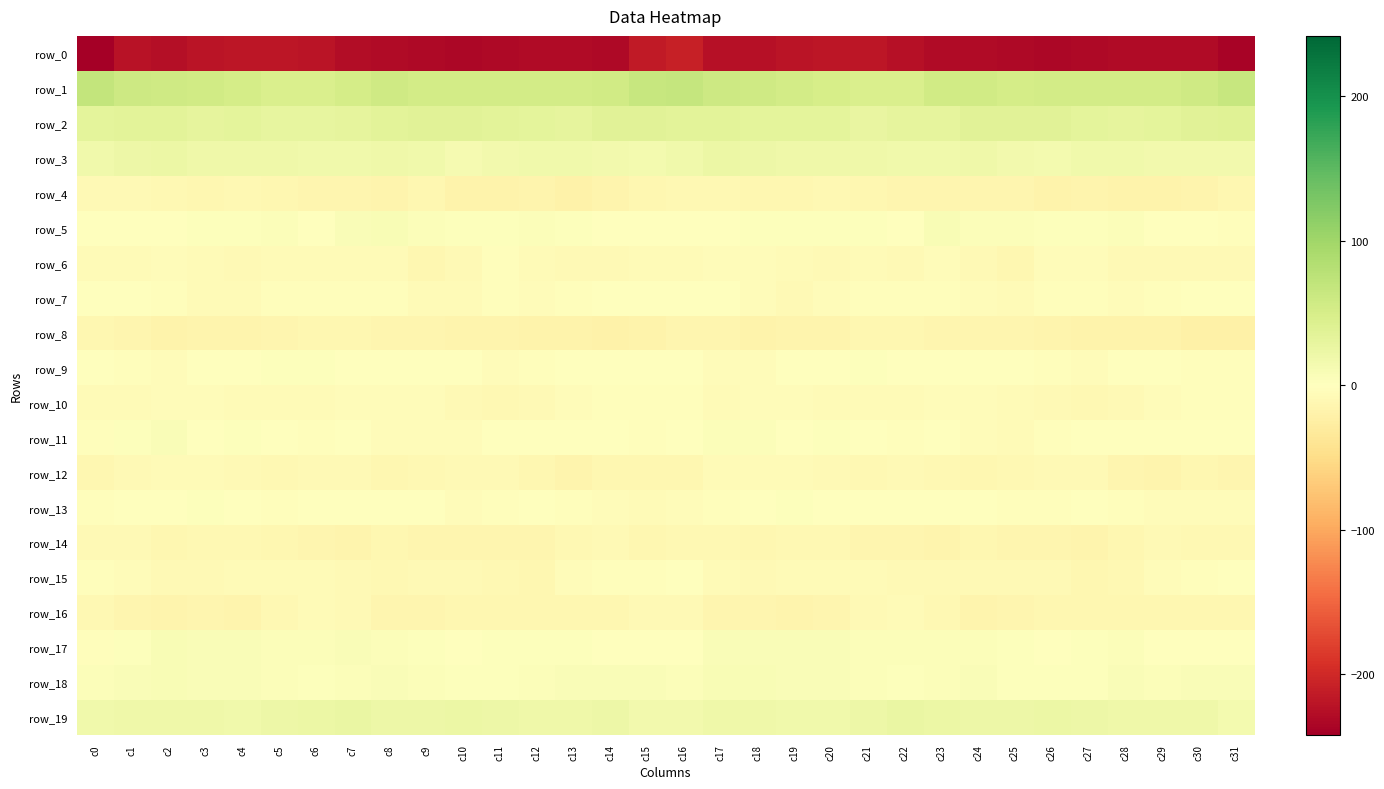

Reading left to right, list all the values displayed in this chart.

row_0: c0=-241.9	c1=-222.7	c2=-225.9	c3=-220.8	c4=-218.9	c5=-218.0	c6=-221.0	c7=-227.2	c8=-229.8	c9=-231.2	c10=-233.0	c11=-231.4	c12=-230.2	c13=-230.0	c14=-231.0	c15=-214.2	c16=-208.2	c17=-223.9	c18=-223.9	c19=-220.0	c20=-218.4	c21=-218.3	c22=-223.5	c23=-228.9	c24=-230.1	c25=-232.2	c26=-232.5	c27=-231.0	c28=-229.9	c29=-230.5	c30=-229.9	c31=-236.8
row_1: c0=68.8	c1=60.1	c2=58.5	c3=55.6	c4=52.3	c5=47.1	c6=45.5	c7=52.0	c8=57.7	c9=53.9	c10=52.9	c11=54.7	c12=53.6	c13=53.0	c14=55.7	c15=65.4	c16=67.1	c17=59.0	c18=57.9	c19=54.5	c20=50.2	c21=45.9	c22=46.9	c23=55.4	c24=56.6	c25=52.8	c26=53.5	c27=54.5	c28=53.0	c29=53.9	c30=57.6	c31=65.6
row_2: c0=33.8	c1=34.9	c2=34.6	c3=32.0	c4=33.7	c5=29.2	c6=28.6	c7=31.7	c8=34.6	c9=36.6	c10=37.3	c11=35.2	c12=32.3	c13=31.2	c14=36.0	c15=35.9	c16=34.7	c17=35.1	c18=33.2	c19=32.7	c20=33.0	c21=27.3	c22=30.3	c23=32.1	c24=36.0	c25=36.6	c26=37.1	c27=33.9	c28=31.3	c29=33.1	c30=37.4	c31=39.6
row_3: c0=18.5	c1=22.4	c2=22.8	c3=19.1	c4=19.9	c5=20.8	c6=18.1	c7=18.2	c8=19.5	c9=18.7	c10=13.0	c11=15.7	c12=18.5	c13=17.6	c14=15.3	c15=14.0	c16=17.3	c17=22.8	c18=21.3	c19=19.1	c20=20.6	c21=19.5	c22=18.1	c23=18.3	c24=20.2	c25=15.8	c26=13.5	c27=17.4	c28=18.3	c29=16.8	c30=15.2	c31=16.8
row_4: c0=-8.8	c1=-9.3	c2=-10.3	c3=-12.1	c4=-10.9	c5=-12.1	c6=-14.1	c7=-13.8	c8=-15.4	c9=-12.3	c10=-17.2	c11=-17.1	c12=-16.9	c13=-19.0	c14=-16.9	c15=-12.4	c16=-10.4	c17=-9.5	c18=-11.4	c19=-11.5	c20=-11.3	c21=-12.8	c22=-14.2	c23=-14.5	c24=-14.1	c25=-13.6	c26=-18.0	c27=-16.3	c28=-18.0	c29=-18.6	c30=-15.7	c31=-12.8
row_5: c0=1.3	c1=-0.4	c2=1.6	c3=3.1	c4=2.9	c5=3.8	c6=0.9	c7=6.1	c8=7.8	c9=3.9	c10=3.6	c11=2.3	c12=5.5	c13=2.8	c14=-0.3	c15=-1.0	c16=-1.1	c17=0.1	c18=2.4	c19=3.1	c20=3.2	c21=3.4	c22=1.2	c23=8.4	c24=5.6	c25=4.1	c26=2.4	c27=3.5	c28=5.2	c29=1.6	c30=-1.4	c31=-2.7
row_6: c0=-7.5	c1=-6.0	c2=-4.4	c3=-6.2	c4=-7.8	c5=-6.9	c6=-7.3	c7=-6.6	c8=-6.2	c9=-11.8	c10=-7.6	c11=-3.5	c12=-6.8	c13=-9.1	c14=-8.4	c15=-7.3	c16=-6.6	c17=-4.6	c18=-4.8	c19=-6.8	c20=-8.2	c21=-5.8	c22=-8.2	c23=-5.0	c24=-9.0	c25=-11.4	c26=-5.1	c27=-4.4	c28=-8.2	c29=-8.7	c30=-8.9	c31=-8.6
row_7: c0=0.3	c1=1.3	c2=-2.2	c3=-7.6	c4=-5.8	c5=-2.8	c6=-2.6	c7=-3.3	c8=-3.3	c9=-6.3	c10=-5.8	c11=-2.0	c12=-4.1	c13=-3.4	c14=-1.1	c15=0.4	c16=0.8	c17=0.9	c18=-4.5	c19=-7.8	c20=-4.5	c21=-2.1	c22=-3.0	c23=-3.1	c24=-4.1	c25=-7.2	c26=-3.5	c27=-3.0	c28=-3.9	c29=-3.0	c30=-0.1	c31=0.9
row_8: c0=-11.5	c1=-13.7	c2=-17.8	c3=-16.8	c4=-15.7	c5=-13.9	c6=-13.1	c7=-13.0	c8=-14.9	c9=-14.2	c10=-16.6	c11=-17.0	c12=-18.1	c13=-18.1	c14=-19.9	c15=-18.1	c16=-15.0	c17=-14.9	c18=-18.3	c19=-15.9	c20=-15.4	c21=-13.1	c22=-13.0	c23=-13.3	c24=-14.8	c25=-15.1	c26=-16.7	c27=-17.8	c28=-17.7	c29=-18.8	c30=-20.9	c31=-21.0
row_9: c0=0.7	c1=-3.2	c2=-4.7	c3=-1.7	c4=0.1	c5=2.4	c6=2.0	c7=0.7	c8=0.2	c9=0.3	c10=-1.0	c11=-4.1	c12=-2.8	c13=0.2	c14=-1.9	c15=-0.4	c16=-0.5	c17=-4.2	c18=-4.0	c19=-0.1	c20=0.0	c21=3.1	c22=1.0	c23=1.0	c24=-0.6	c25=0.5	c26=-2.3	c27=-4.5	c28=-1.0	c29=-0.5	c30=-2.4	c31=-3.0
row_10: c0=-6.0	c1=-6.5	c2=-4.7	c3=-4.8	c4=-6.0	c5=-6.2	c6=-6.1	c7=-5.5	c8=-4.7	c9=-5.6	c10=-8.0	c11=-9.5	c12=-9.0	c13=-5.4	c14=-3.1	c15=-2.2	c16=-3.0	c17=-5.8	c18=-4.8	c19=-4.7	c20=-6.7	c21=-6.0	c22=-6.3	c23=-4.7	c24=-5.6	c25=-6.2	c26=-8.7	c27=-9.6	c28=-7.9	c29=-4.4	c30=-3.0	c31=-2.5
row_11: c0=-3.6	c1=2.7	c2=6.3	c3=1.6	c4=2.3	c5=1.7	c6=-3.1	c7=-1.2	c8=-3.8	c9=-5.7	c10=-4.4	c11=-1.0	c12=-0.2	c13=0.9	c14=0.3	c15=-3.5	c16=-0.7	c17=5.3	c18=4.4	c19=1.1	c20=3.1	c21=-0.3	c22=-3.2	c23=-1.4	c24=-4.8	c25=-5.9	c26=-2.8	c27=-0.4	c28=-0.1	c29=1.3	c30=-1.6	c31=-1.8
row_12: c0=-13.0	c1=-8.7	c2=-6.6	c3=-7.1	c4=-8.1	c5=-11.2	c6=-9.1	c7=-9.1	c8=-11.6	c9=-11.3	c10=-9.4	c11=-9.0	c12=-11.4	c13=-16.7	c14=-11.6	c15=-12.9	c16=-11.9	c17=-7.5	c18=-6.9	c19=-7.2	c20=-9.2	c21=-10.8	c22=-8.9	c23=-9.7	c24=-11.7	c25=-10.8	c26=-9.1	c27=-9.0	c28=-14.3	c29=-15.3	c30=-11.4	c31=-13.9
row_13: c0=-2.1	c1=-1.7	c2=-0.9	c3=1.9	c4=0.1	c5=-2.6	c6=0.3	c7=-1.3	c8=1.0	c9=-0.8	c10=-4.1	c11=-2.3	c12=-1.4	c13=-3.8	c14=-4.0	c15=-5.9	c16=-5.0	c17=-2.0	c18=0.2	c19=2.1	c20=-1.5	c21=-1.7	c22=0.2	c23=-1.0	c24=1.3	c25=-2.7	c26=-3.7	c27=-1.5	c28=-2.3	c29=-4.3	c30=-4.3	c31=-4.6
row_14: c0=-9.0	c1=-8.5	c2=-11.8	c3=-11.1	c4=-9.5	c5=-12.1	c6=-13.7	c7=-15.6	c8=-13.1	c9=-13.4	c10=-14.6	c11=-15.0	c12=-14.5	c13=-9.6	c14=-8.6	c15=-12.0	c16=-9.6	c17=-9.8	c18=-12.0	c19=-10.0	c20=-10.3	c21=-13.4	c22=-13.7	c23=-15.9	c24=-12.3	c25=-14.6	c26=-13.9	c27=-15.8	c28=-12.8	c29=-8.4	c30=-10.0	c31=-10.5
row_15: c0=-3.5	c1=-4.4	c2=-8.8	c3=-8.1	c4=-7.0	c5=-6.7	c6=-7.5	c7=-8.9	c8=-9.5	c9=-8.6	c10=-8.0	c11=-10.6	c12=-12.7	c13=-5.5	c14=-3.2	c15=-2.8	c16=-1.3	c17=-5.8	c18=-9.1	c19=-7.3	c20=-7.0	c21=-6.9	c22=-7.9	c23=-9.4	c24=-9.3	c25=-8.7	c26=-7.9	c27=-12.8	c28=-10.5	c29=-3.8	c30=-3.4	c31=-0.8
row_16: c0=-10.4	c1=-13.8	c2=-15.1	c3=-14.7	c4=-15.7	c5=-11.0	c6=-7.1	c7=-7.7	c8=-14.6	c9=-14.4	c10=-12.8	c11=-12.4	c12=-13.0	c13=-11.9	c14=-12.3	c15=-9.3	c16=-7.7	c17=-14.0	c18=-15.1	c19=-15.3	c20=-14.5	c21=-8.7	c22=-6.8	c23=-10.3	c24=-15.8	c25=-13.2	c26=-12.8	c27=-12.7	c28=-12.6	c29=-11.9	c30=-13.0	c31=-12.9
row_17: c0=-3.2	c1=3.0	c2=7.7	c3=6.8	c4=6.2	c5=5.2	c6=5.2	c7=6.0	c8=4.5	c9=2.9	c10=1.3	c11=2.0	c12=3.3	c13=2.3	c14=0.3	c15=1.3	c16=1.0	c17=5.8	c18=7.4	c19=6.7	c20=5.7	c21=5.5	c22=5.5	c23=5.2	c24=3.9	c25=1.9	c26=1.6	c27=2.3	c28=3.8	c29=0.8	c30=0.5	c31=-0.0
row_18: c0=4.5	c1=7.3	c2=8.7	c3=6.6	c4=6.6	c5=5.4	c6=3.2	c7=4.2	c8=7.0	c9=4.6	c10=1.9	c11=3.1	c12=4.9	c13=6.2	c14=5.9	c15=6.0	c16=5.4	c17=8.2	c18=8.0	c19=6.3	c20=6.5	c21=4.7	c22=3.1	c23=5.1	c24=7.1	c25=2.7	c26=2.5	c27=3.6	c28=6.0	c29=5.6	c30=6.8	c31=6.1
row_19: c0=17.7	c1=20.4	c2=19.5	c3=19.7	c4=17.9	c5=21.2	c6=24.0	c7=25.4	c8=22.3	c9=22.2	c10=23.5	c11=22.2	c12=20.2	c13=20.3	c14=20.8	c15=15.2	c16=15.5	c17=20.1	c18=19.4	c19=18.9	c20=18.9	c21=22.2	c22=25.3	c23=24.1	c24=22.0	c25=22.6	c26=23.5	c27=21.5	c28=19.7	c29=20.7	c30=19.9	c31=14.1